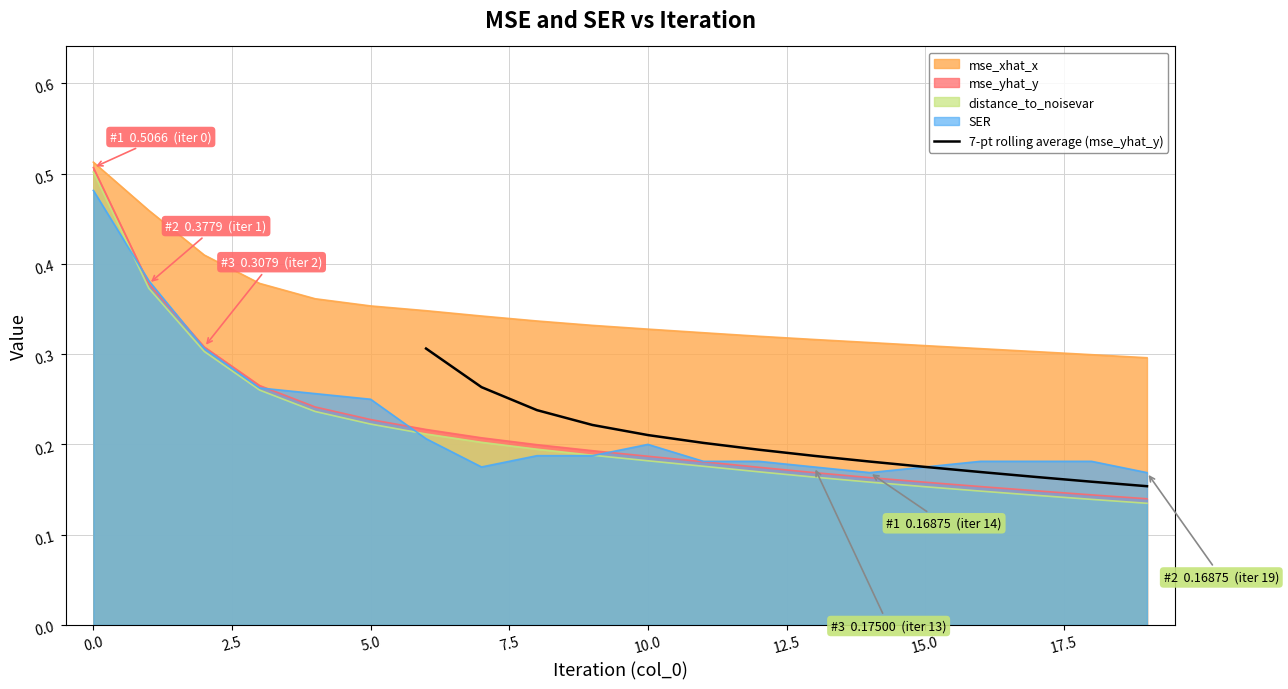

Reading right to left, what are all the values shown in this chart?

0.2	0.2	0.2	0.2	0.2	0.2	0.2	0.2	0.2	0.2	0.2	0.2	0.3	0.3